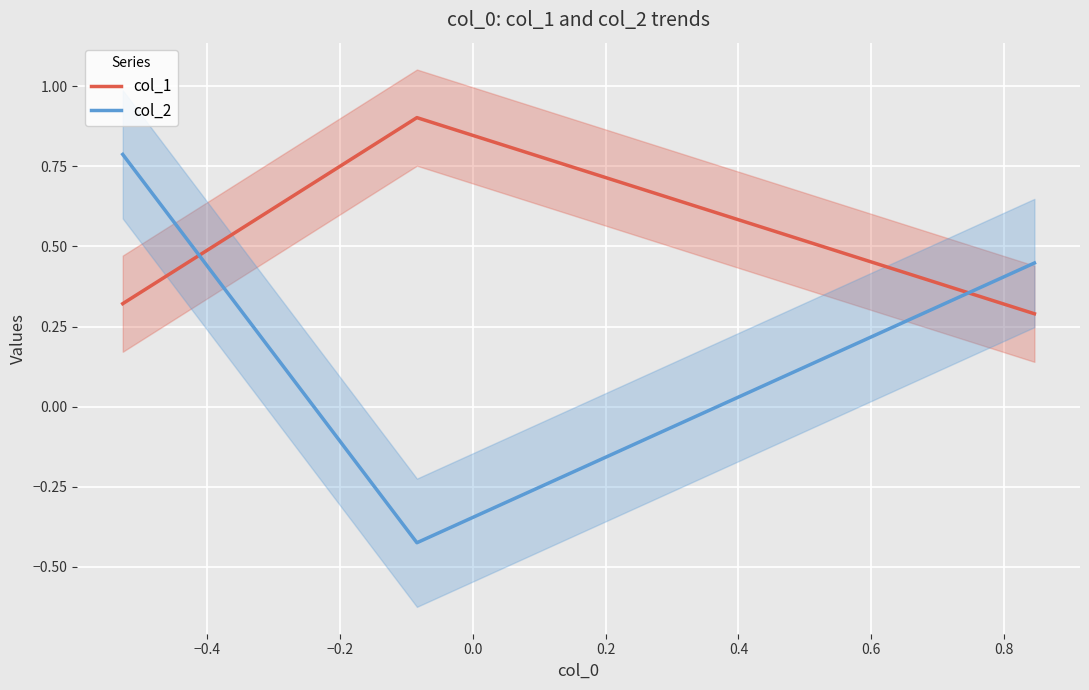

Count the number of data series in this chart.

2